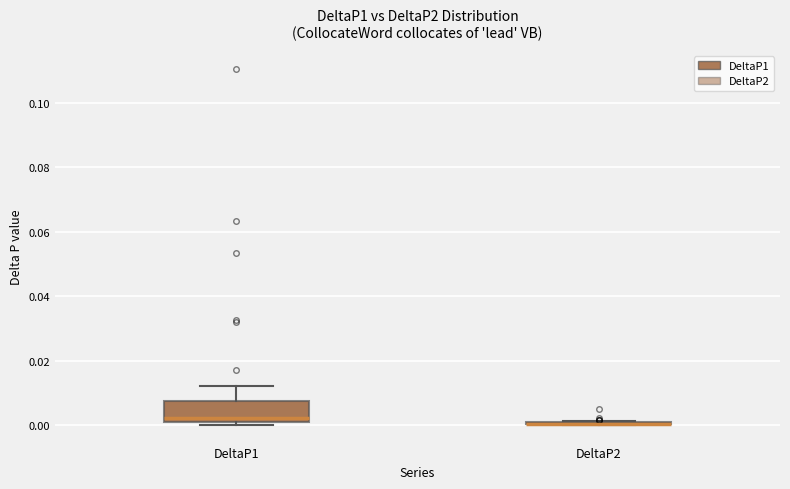

Reading left to right, read every box against the y-axis: the position of its median line, the range the box covers, and the ends of its whiskers. The values are not printed on the chart, so give them approximately, as read against the axis.

DeltaP1: median 0.002, box 0.000 to 0.008, whiskers 0.000 (just below the box's lower edge) to 0.012
DeltaP2: box collapsed to a line at 0.000, whiskers 0.000 to 0.002